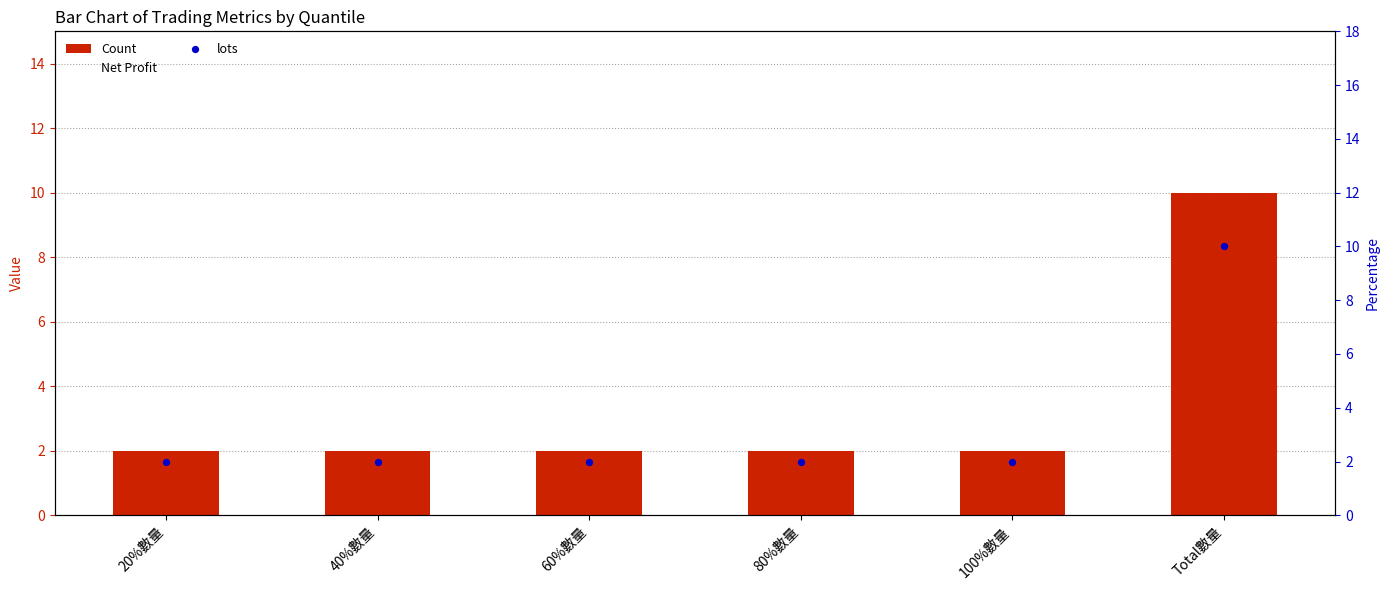

Which series has the largest total across all categories?

Count